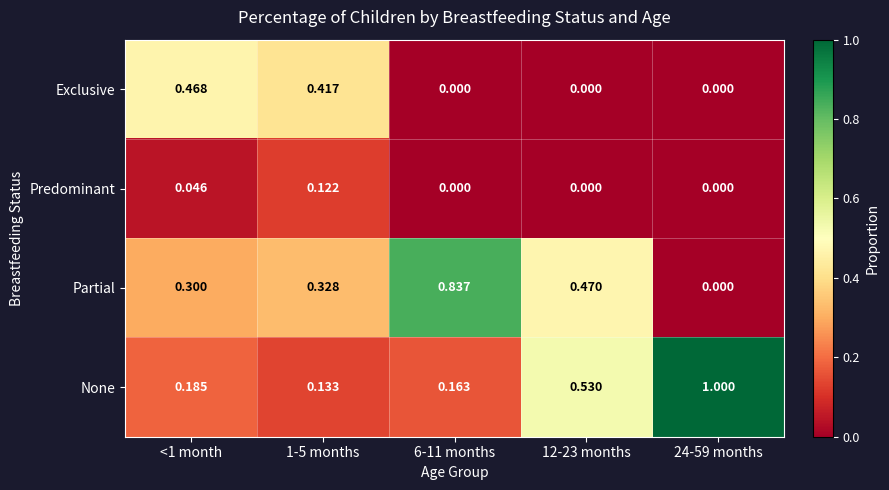

Which series has the widest spread of values?

None